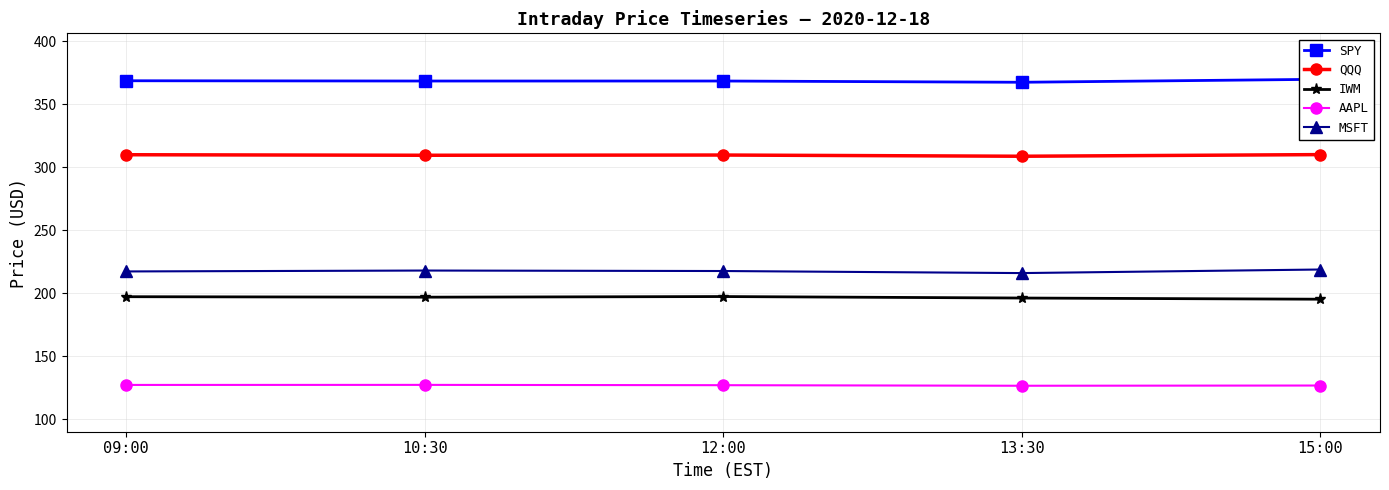

True or false: QQQ has more than 0 interior local peaks.

True